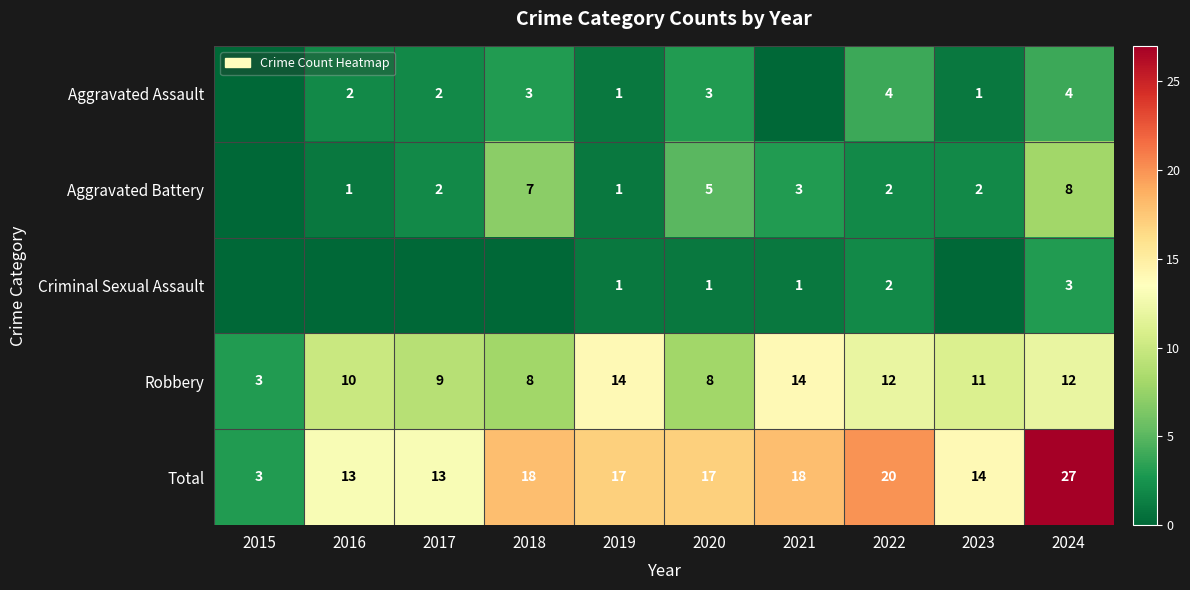

What is the sum of the Robbery values at 2020 and 2017?

17